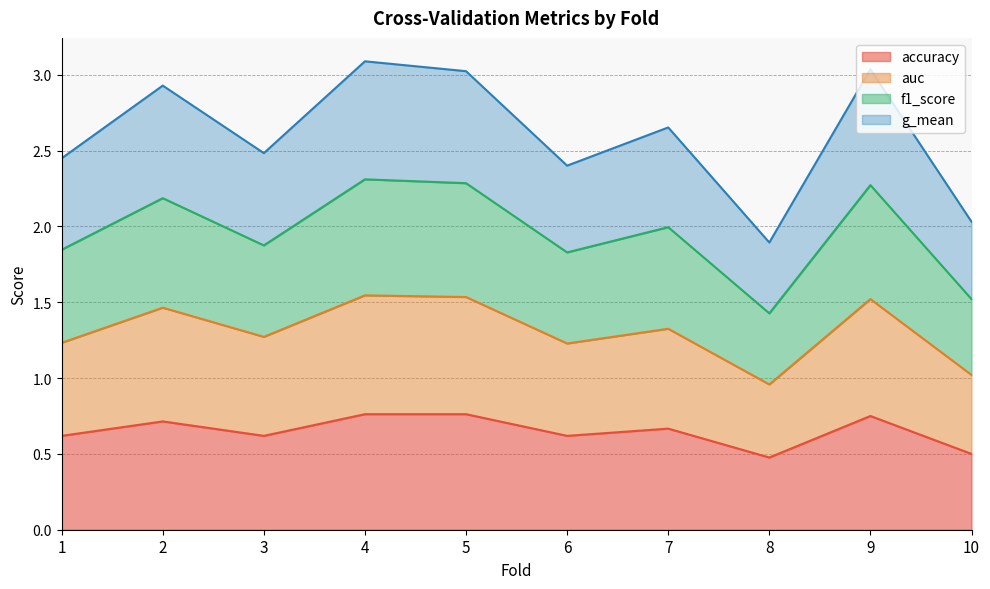

In g_mean, how many points are higher than both neighbors (excluding endpoints)?

4